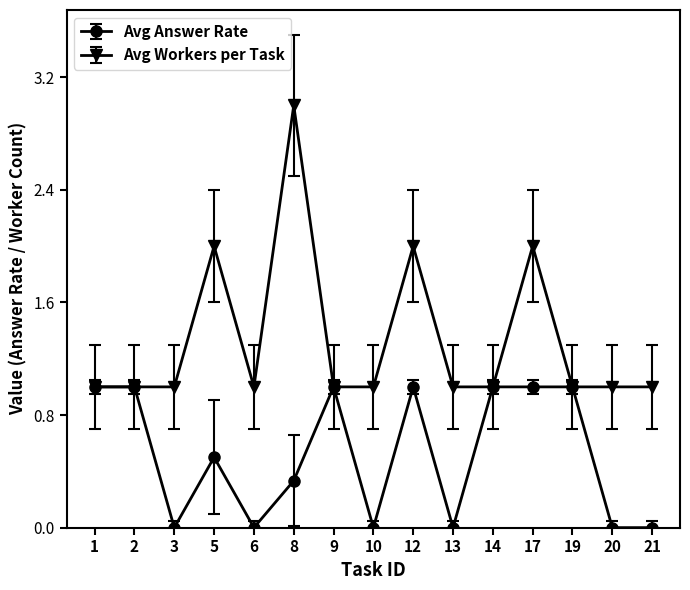

True or false: Avg Workers per Task has more than 0 points higher than both neighbors.

True